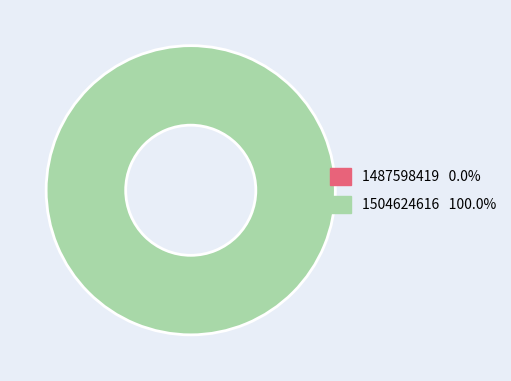

Rank the categories by value from highest to lowest.

1504624616, 1487598419